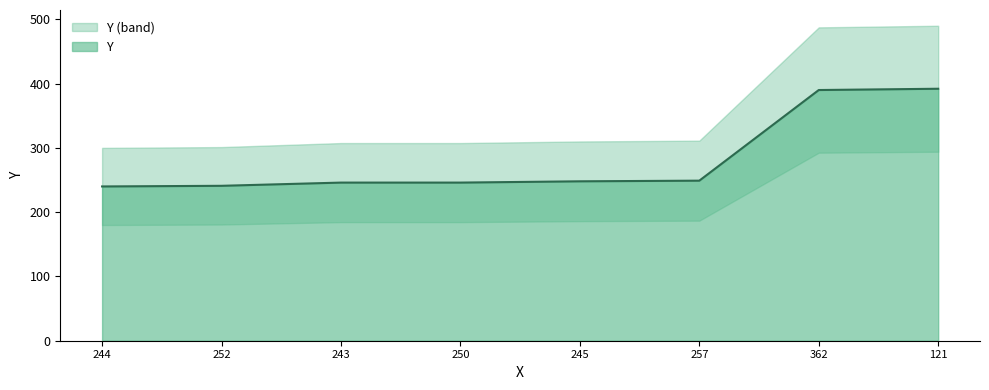

How many lines are shown in the chart?

1